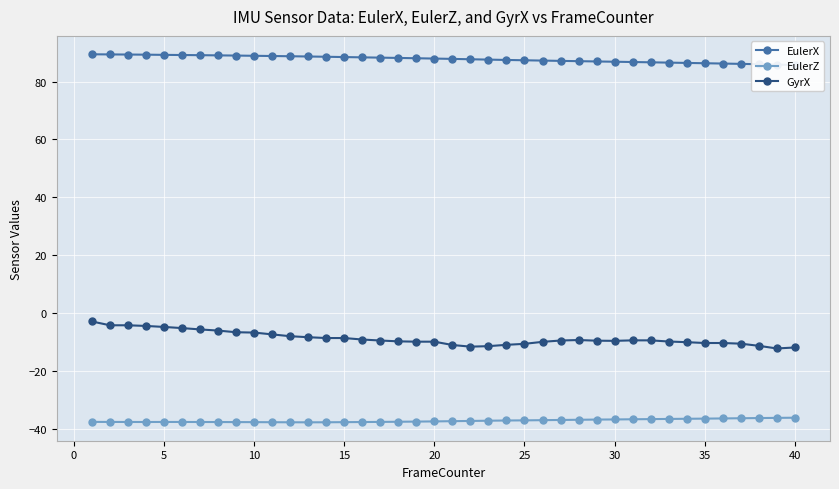

True or false: GyrX and EulerZ intersect in this chart.

False